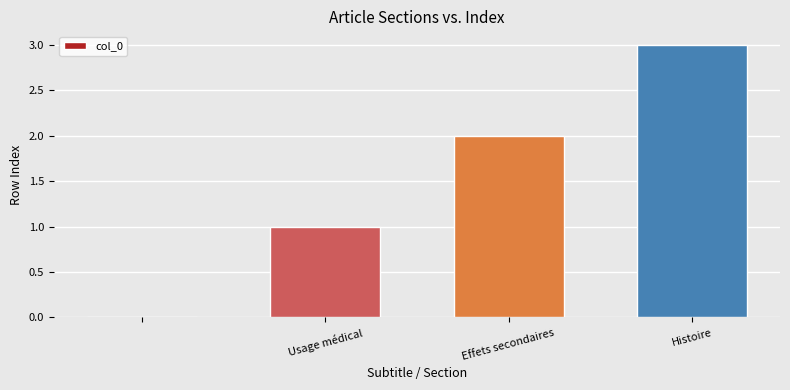

What is the greatest value displayed?

3